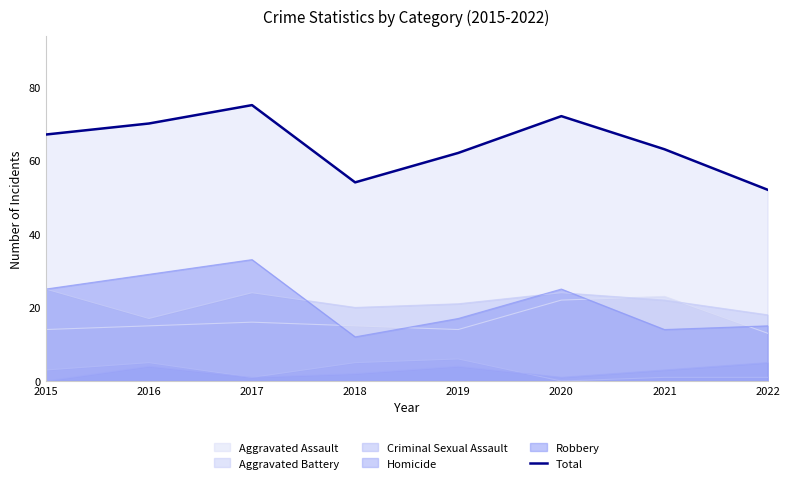

Rank the categories by value from highest to lowest.

2017, 2020, 2016, 2015, 2021, 2019, 2018, 2022